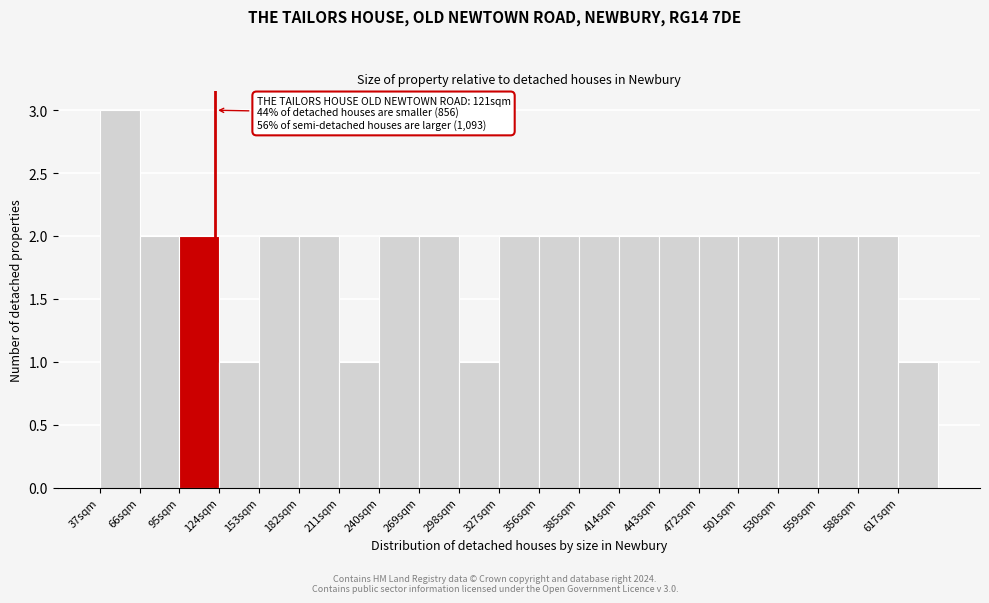

Over which range of the x-axis is the bar tallest?

37 to 66